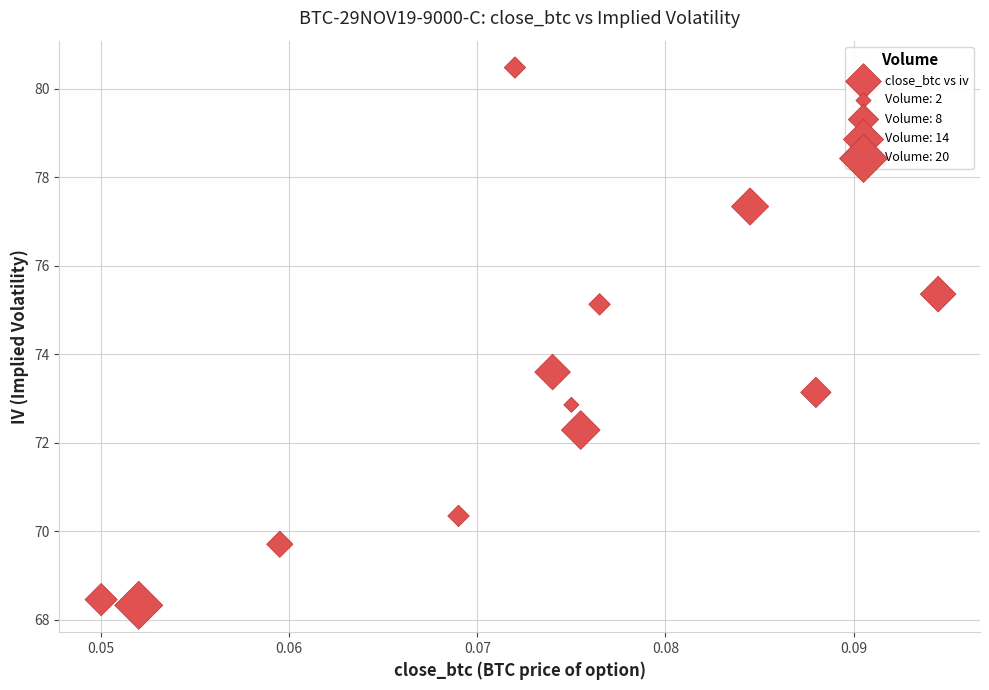

What Y value in the scatter plot is closest to 74?

73.6